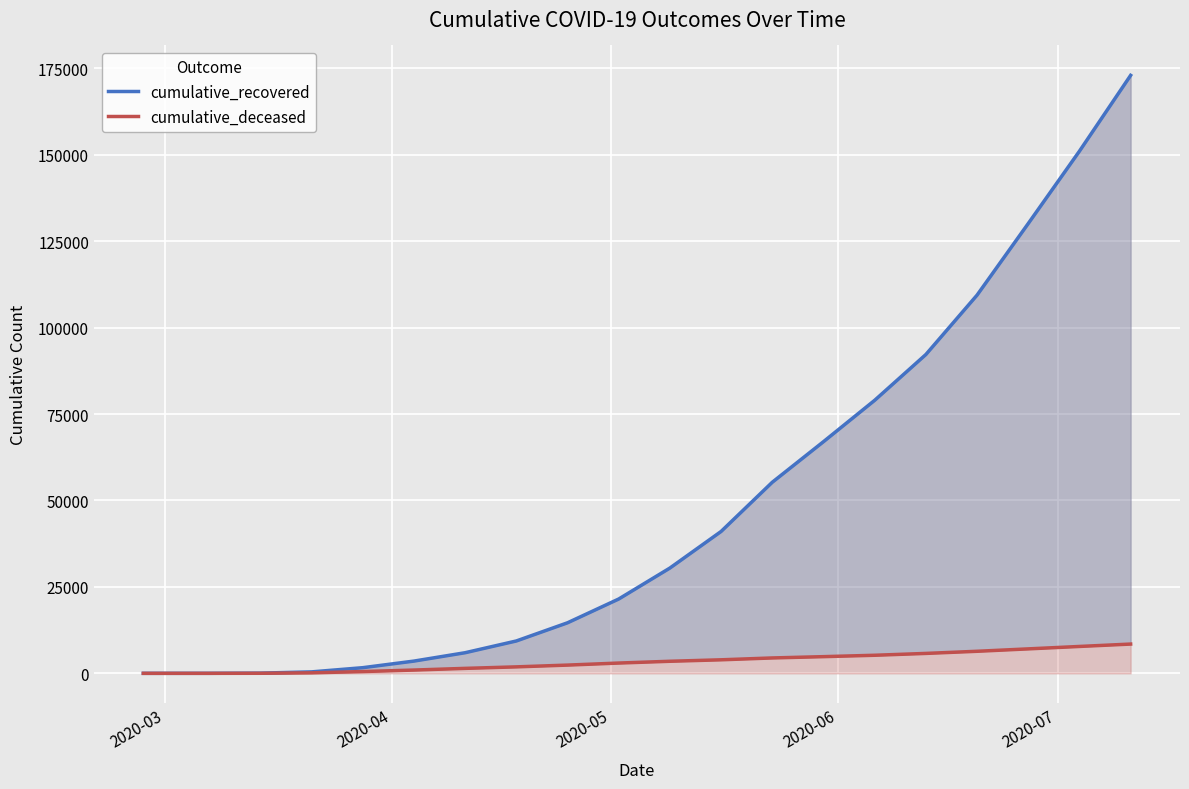

At which label does cumulative_recovered reach its minimum?

2020-03